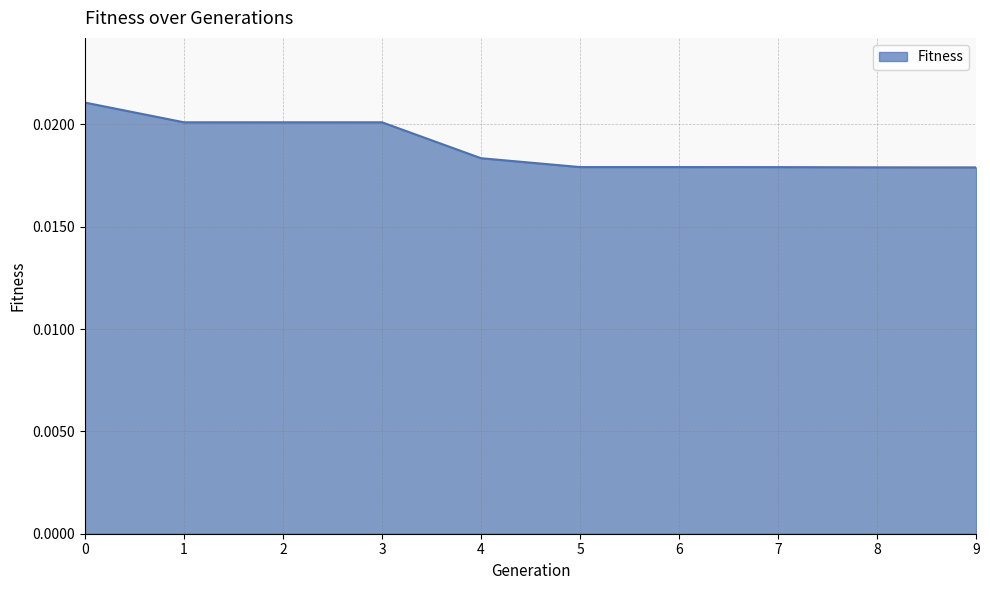

Count the values in the range 0 to 1.

10